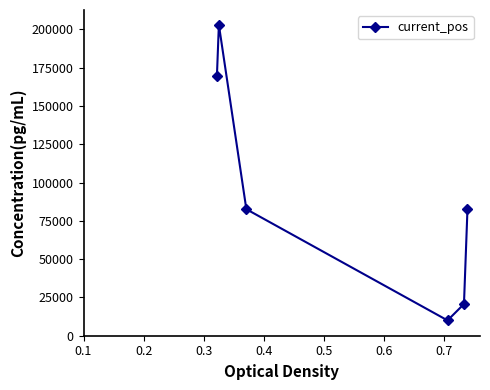

How many data points are above 82607?

4